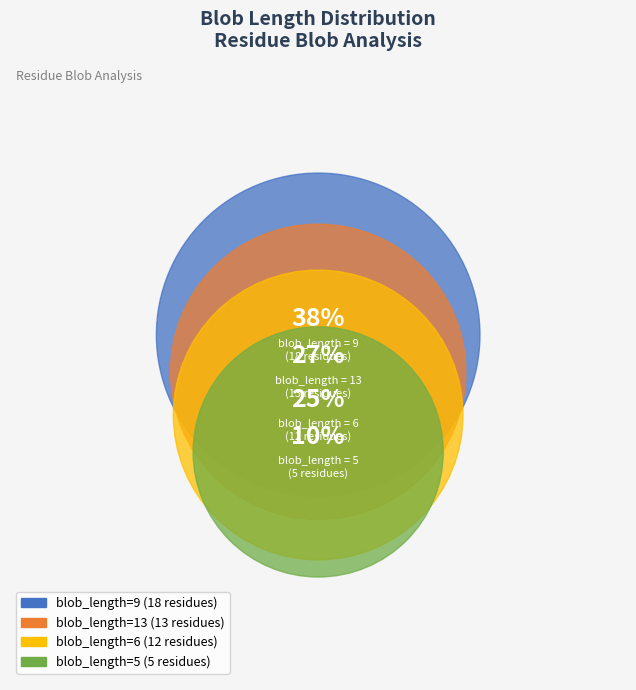

Which has a higher value, blob_length=13 (p3) or blob_length=6 (h3)?

blob_length=13 (p3)